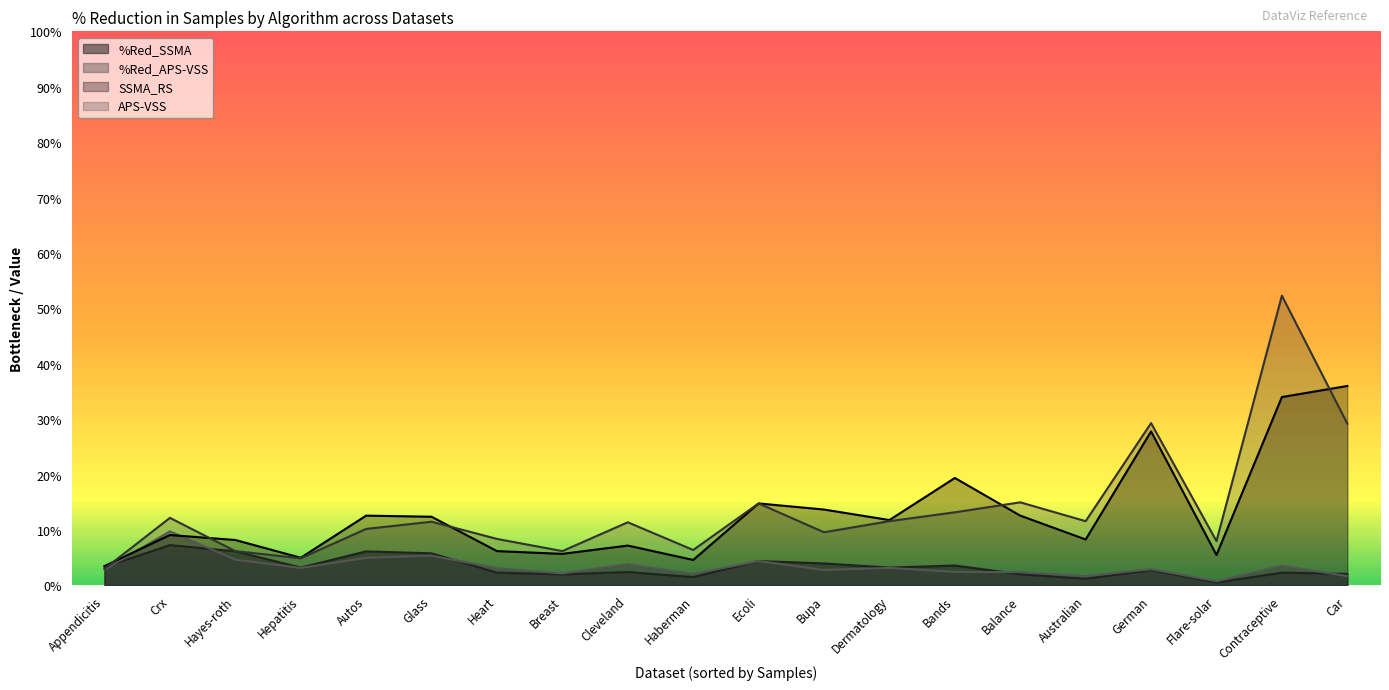

True or false: SSMA_RS and APS-VSS cross at least once.

True